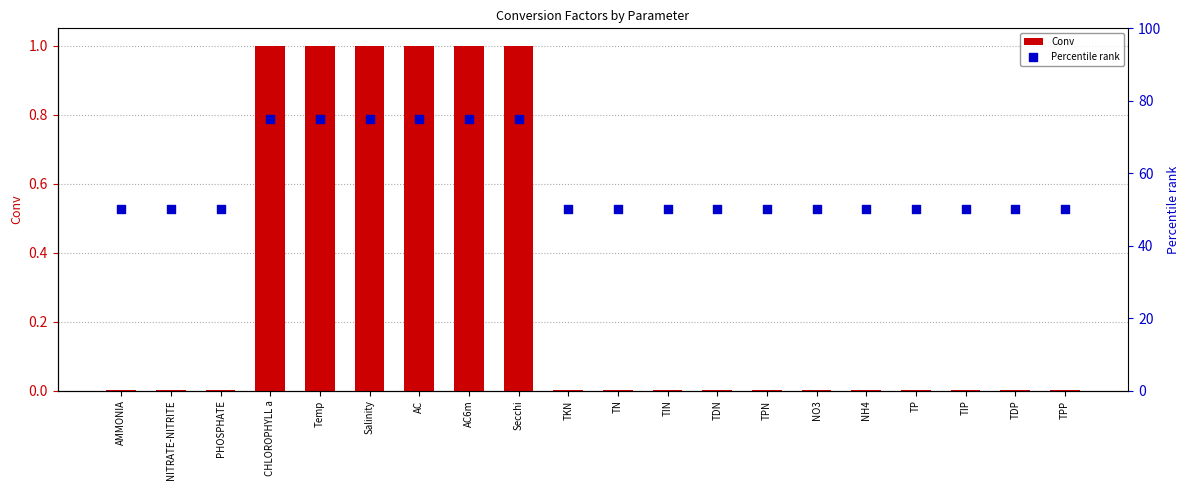

What is the total value across all series at TN?

50.0